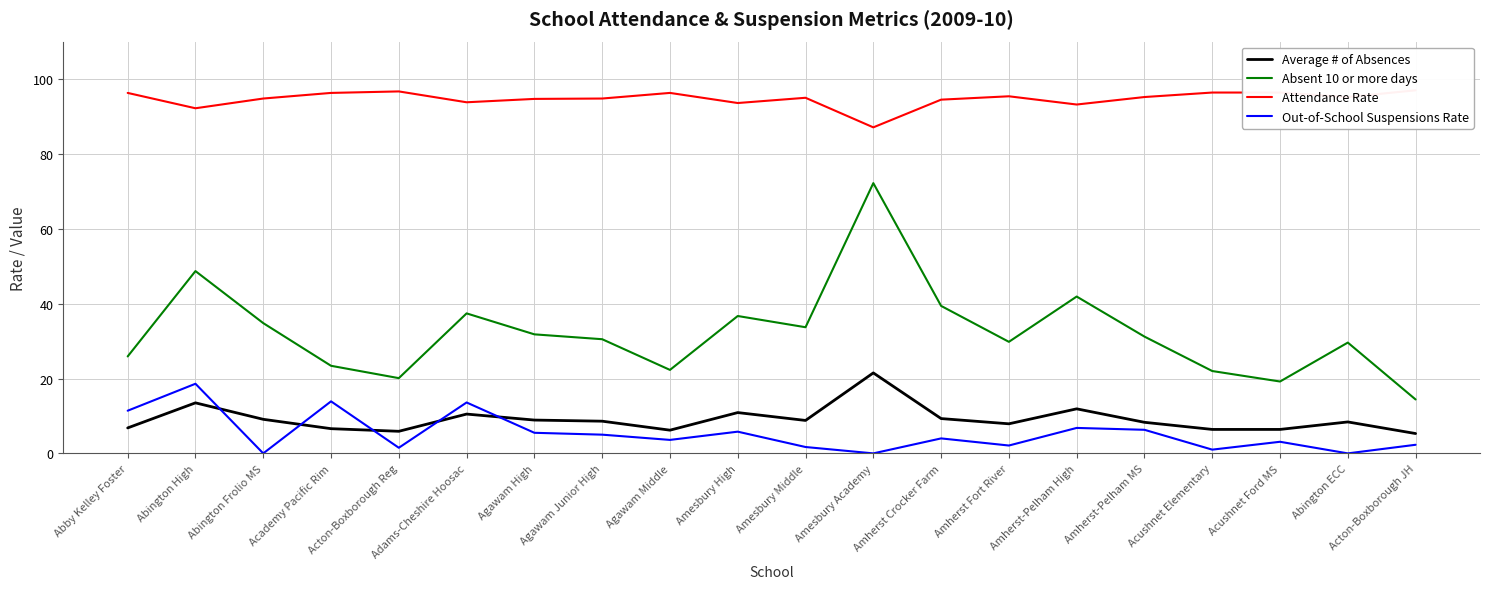

At which category does Absent 10 or more days reach its first local peak?

Abington High